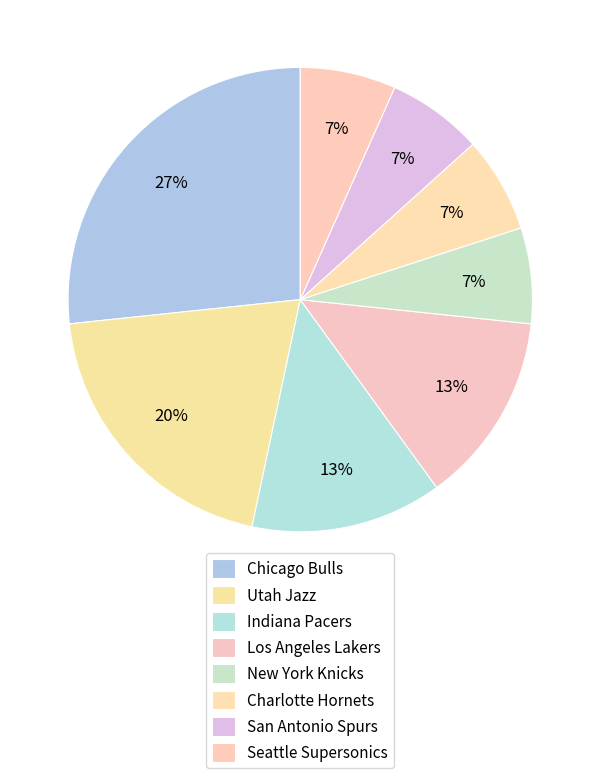

What is the smallest slice in the pie chart?

New York Knicks